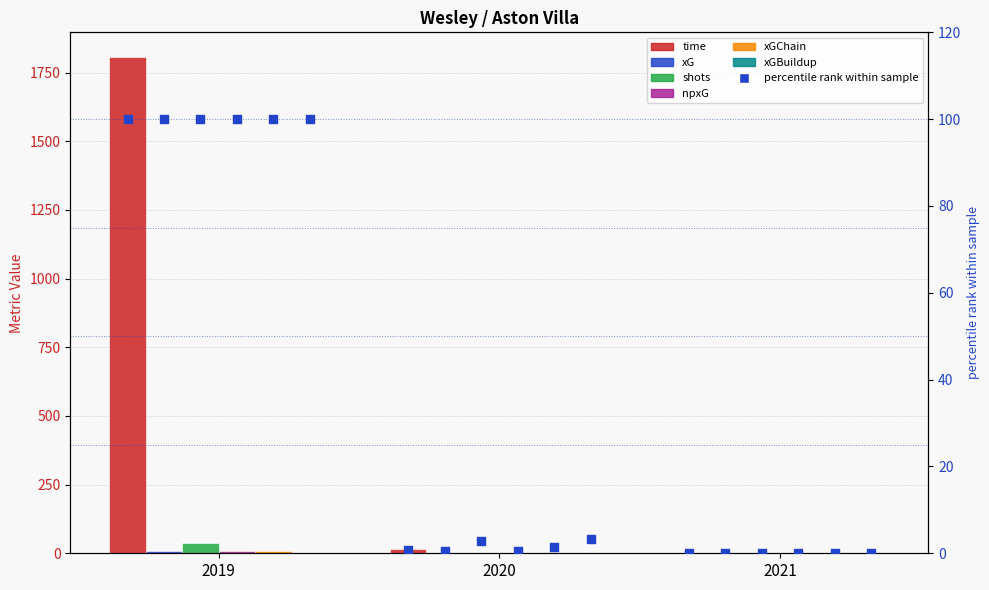

Is the value of time at 2021 greater than the value of xG at 2020?

Yes